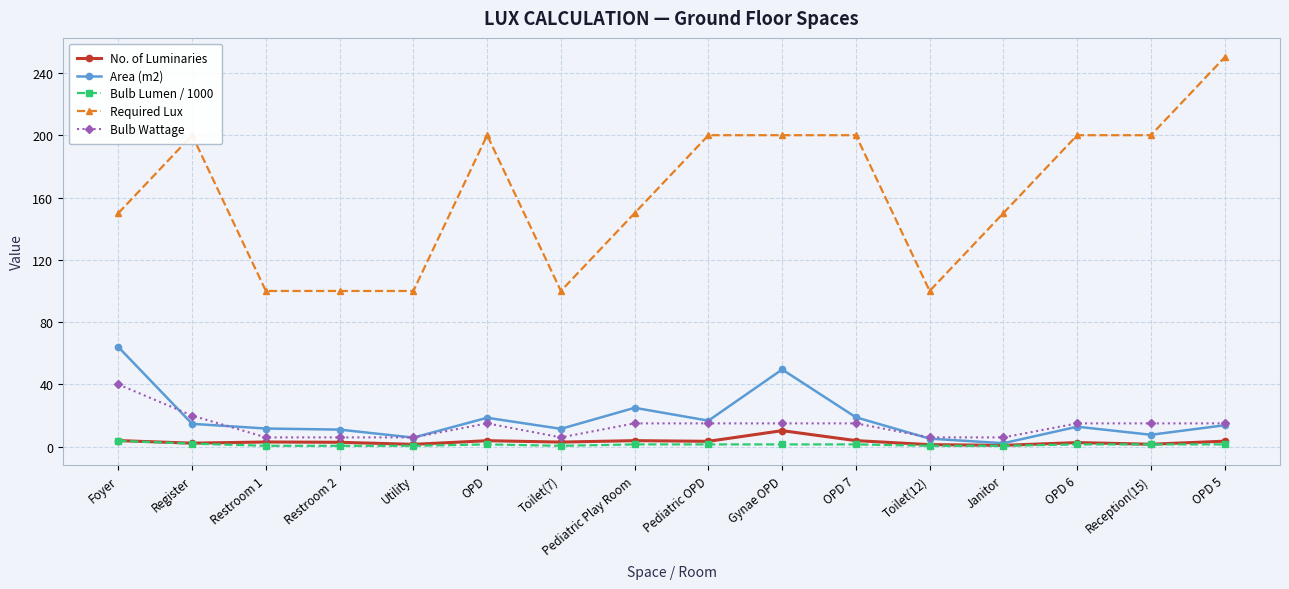

What is the sum of the Area (m2) values at Pediatric Play Room and Restroom 1?

36.7